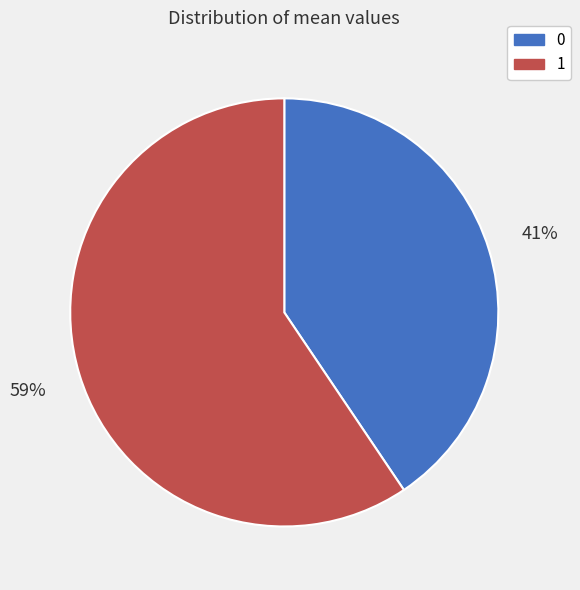

Does 1 represent more than half of the total?

Yes